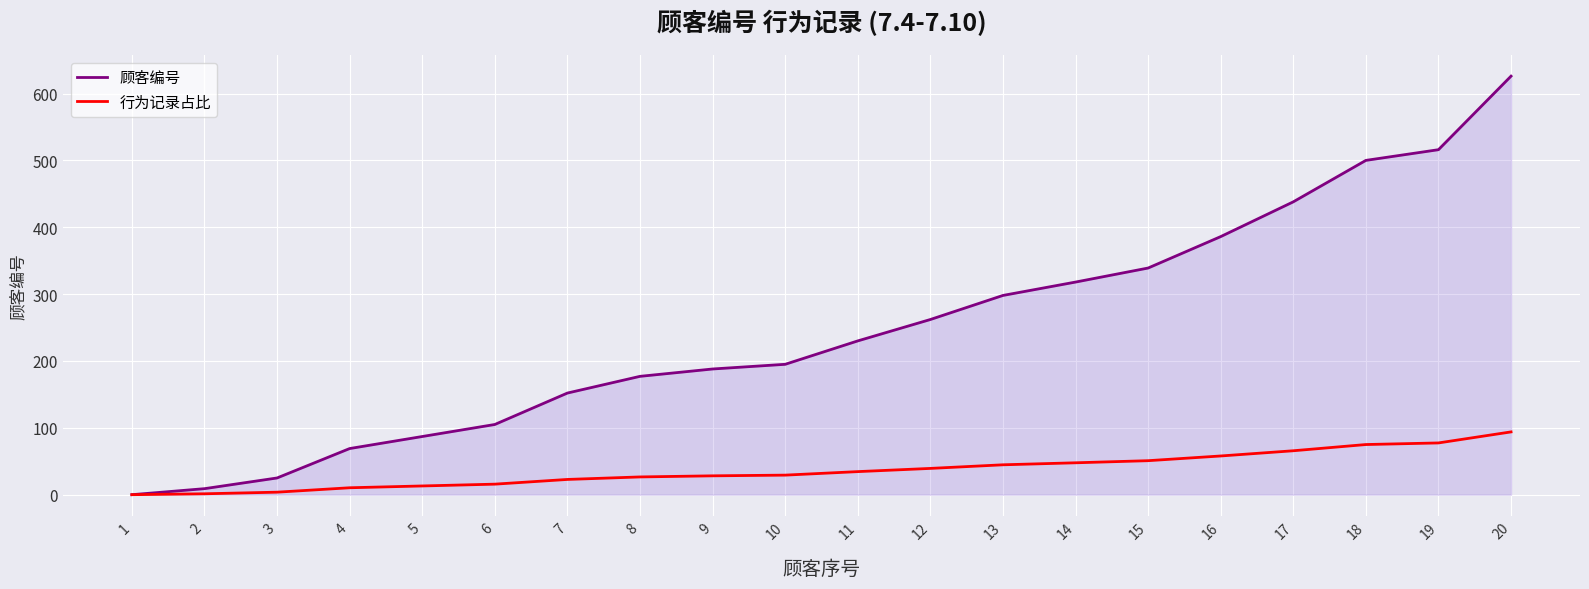

What is the value of the 顾客编号 point at the 12th from the left?

262.0